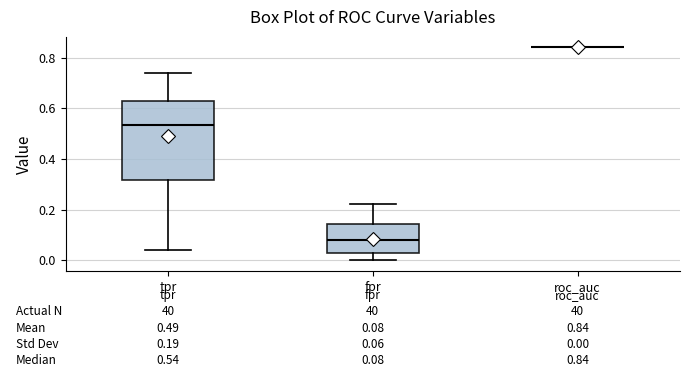

Which box is the tallest, from its lower edge to its upper edge?

tpr